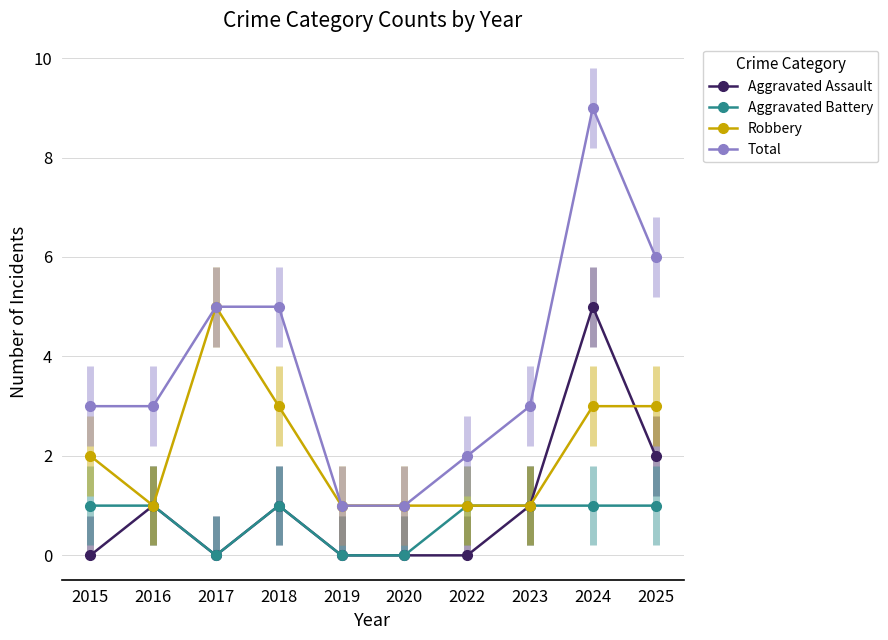

At how many categories does at least one series exceed 0?

10